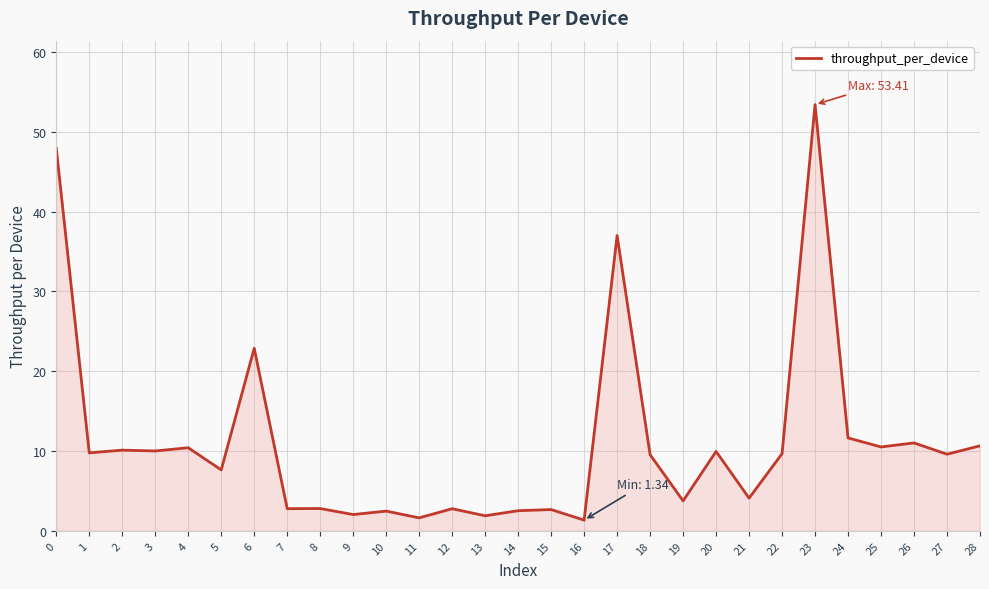

Where is the data nearest to the value 27?

6